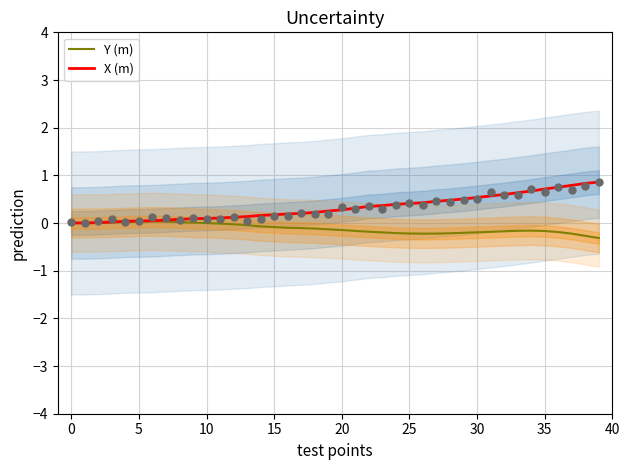

Which series has the widest spread of Y values?

X (m)